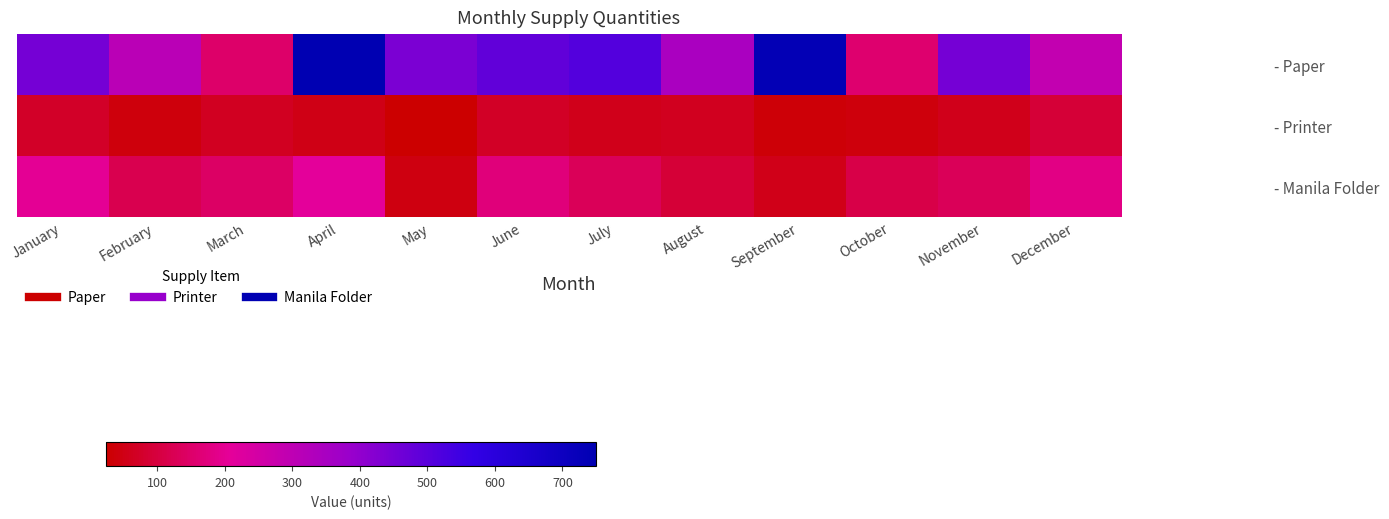

Between April and November, which is larger?

April